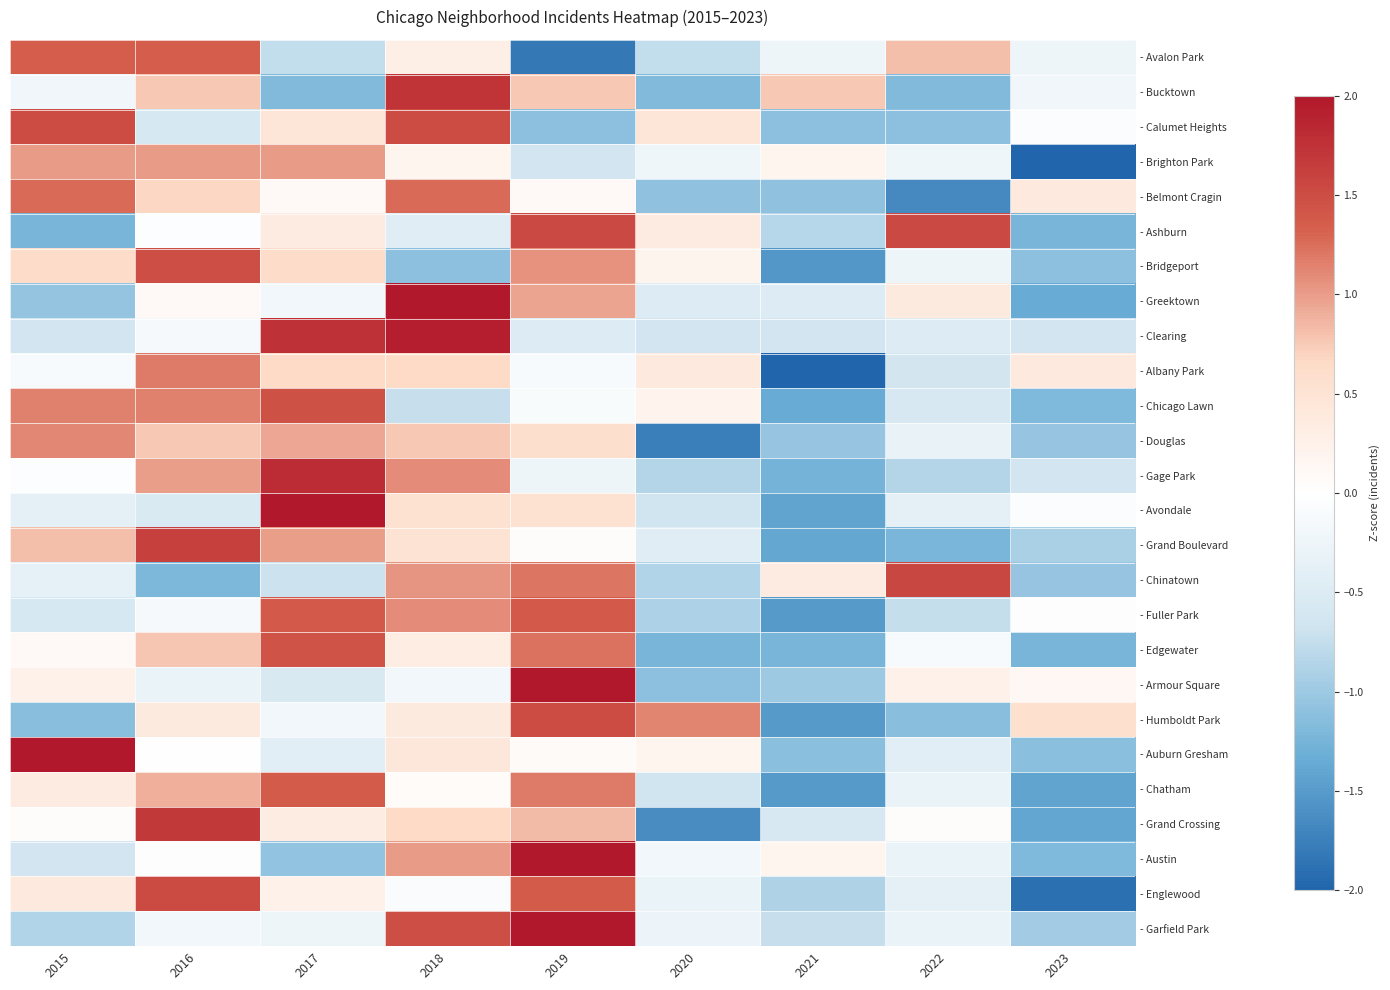

At which category is the sum across all series the highest?

2019